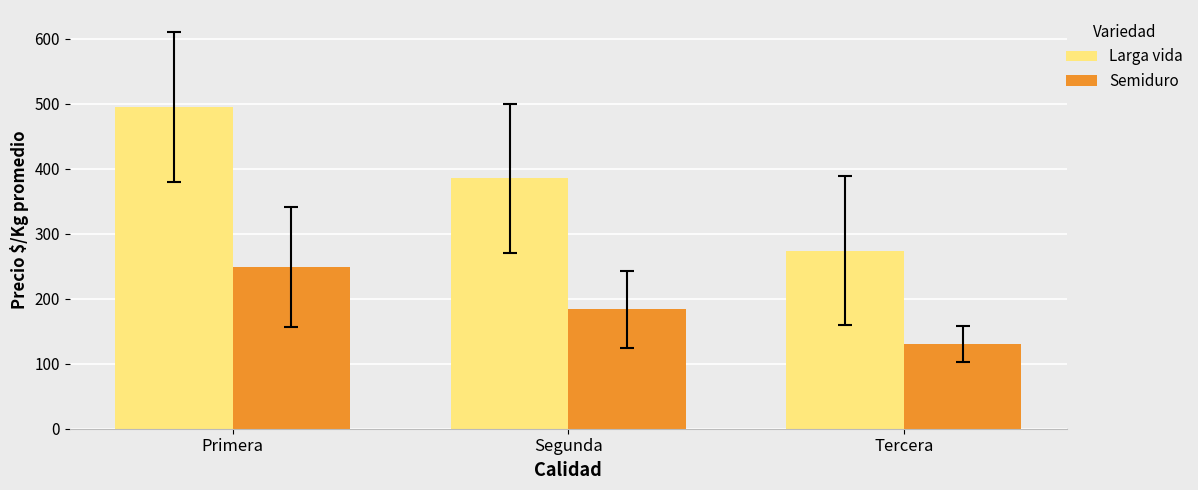

What is the lowest value of the Semiduro series?

130.6